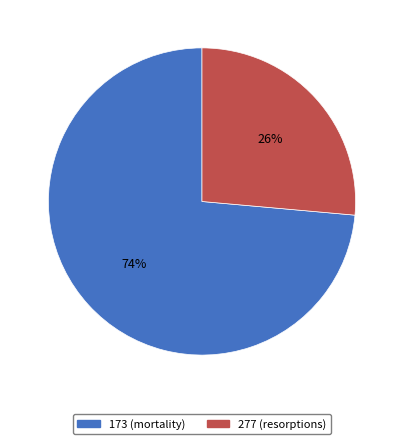

Is it true that 173 (mortality) is 74% of the pie?

True